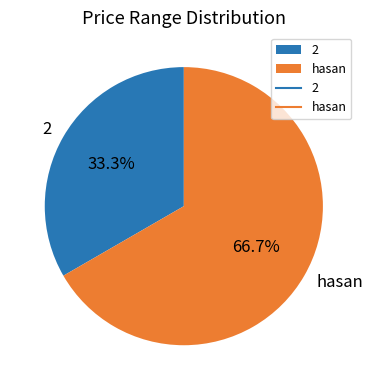

To the nearest percent, what percentage of the pie is 2?

33%